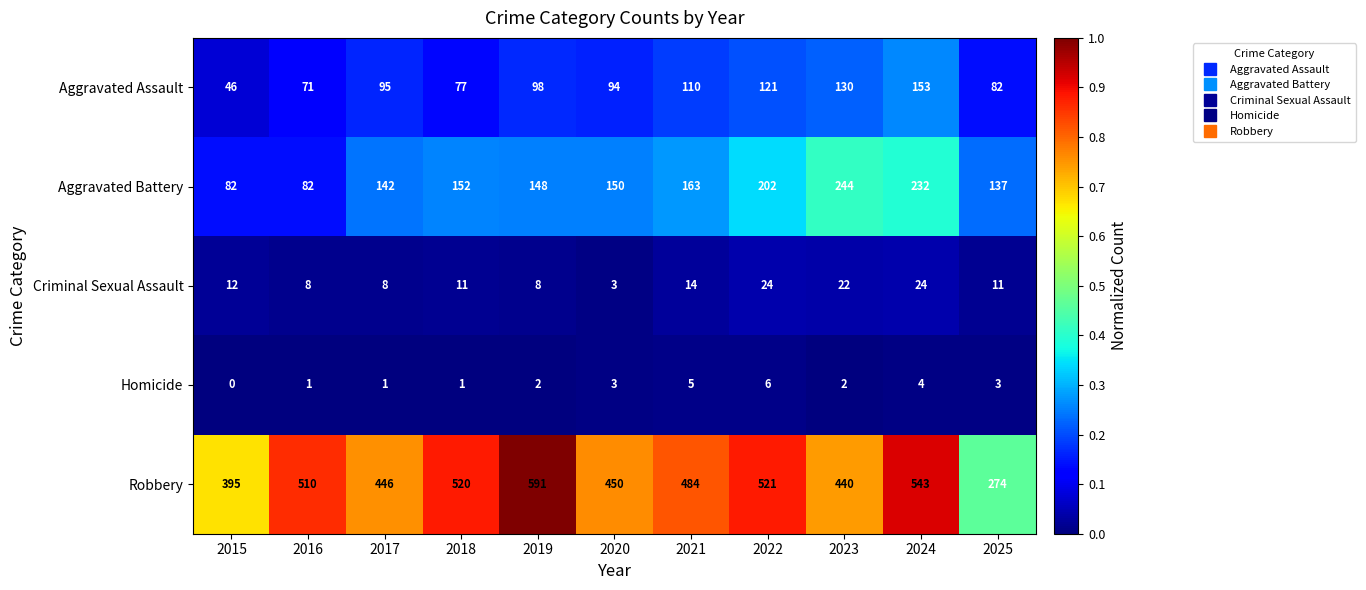

Which series has the largest range (max minus min)?

Robbery